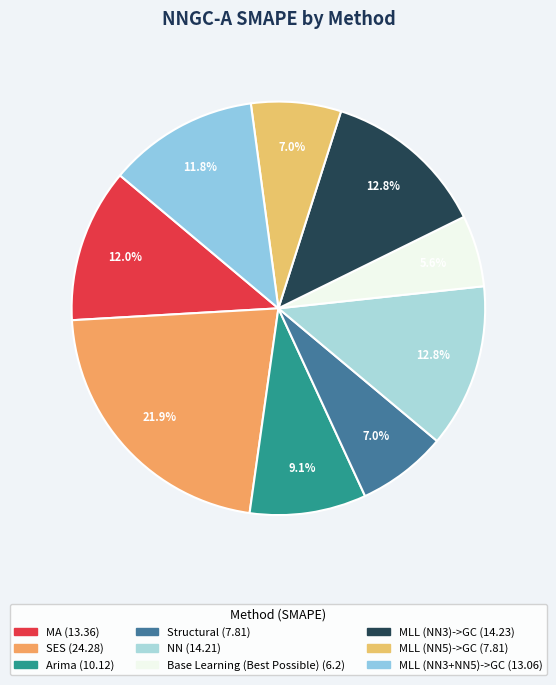

To the nearest percent, what is the average slice percentage?

11%